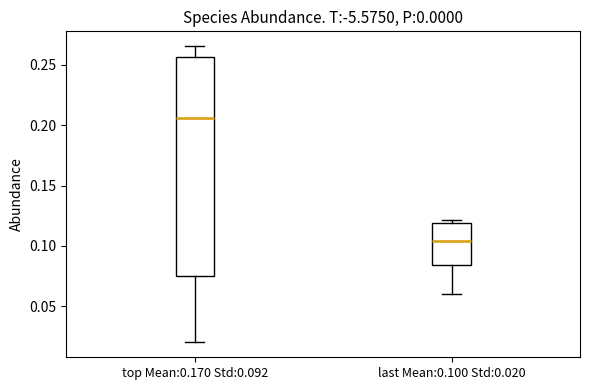

Which box is the tallest, from its lower edge to its upper edge?

top Mean:0.170 Std:0.092